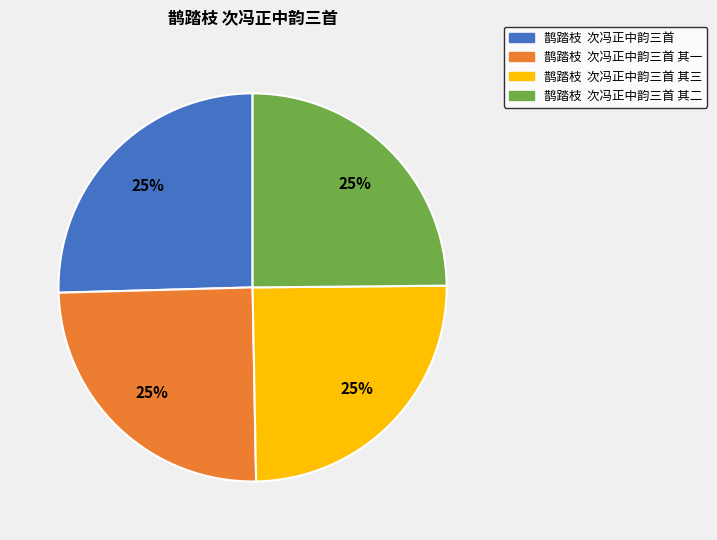

Count the number of slices in the pie.

4